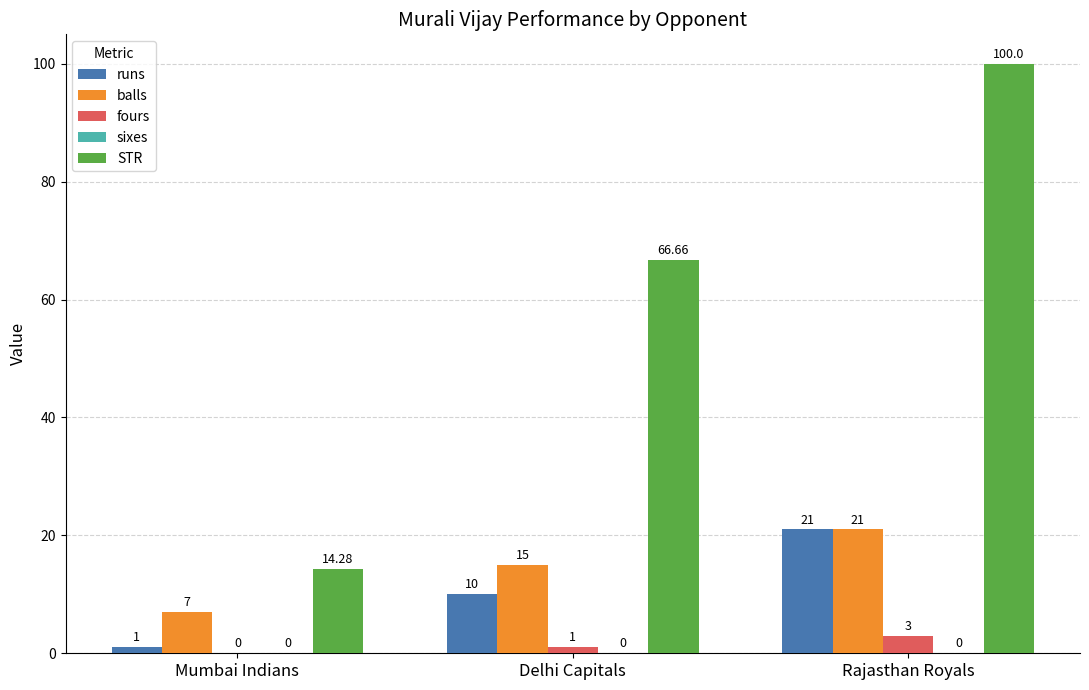

Is the value of runs at Rajasthan Royals greater than the value of fours at Delhi Capitals?

Yes